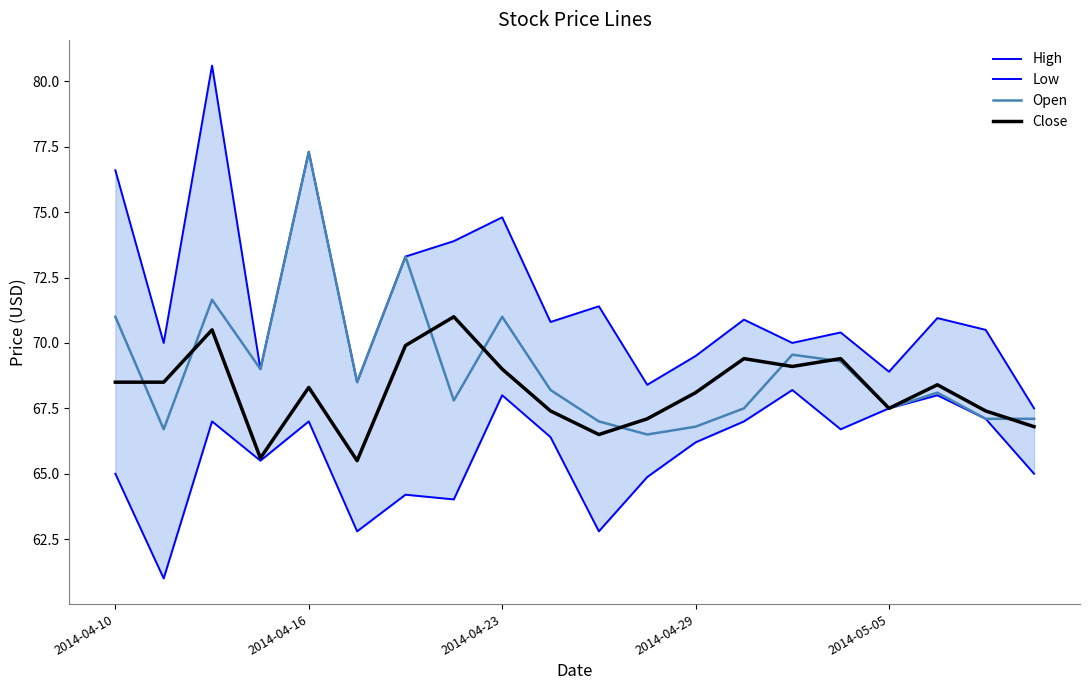

Does the chart have visible grid lines?

No